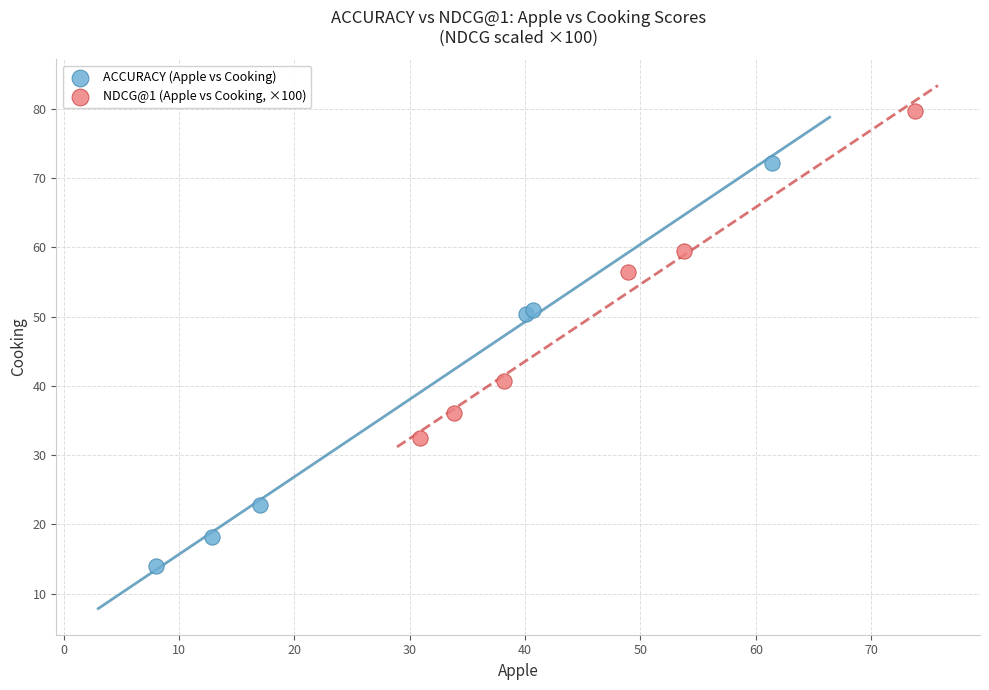

Which series reaches the minimum Y coordinate?

ACCURACY (Apple vs Cooking)